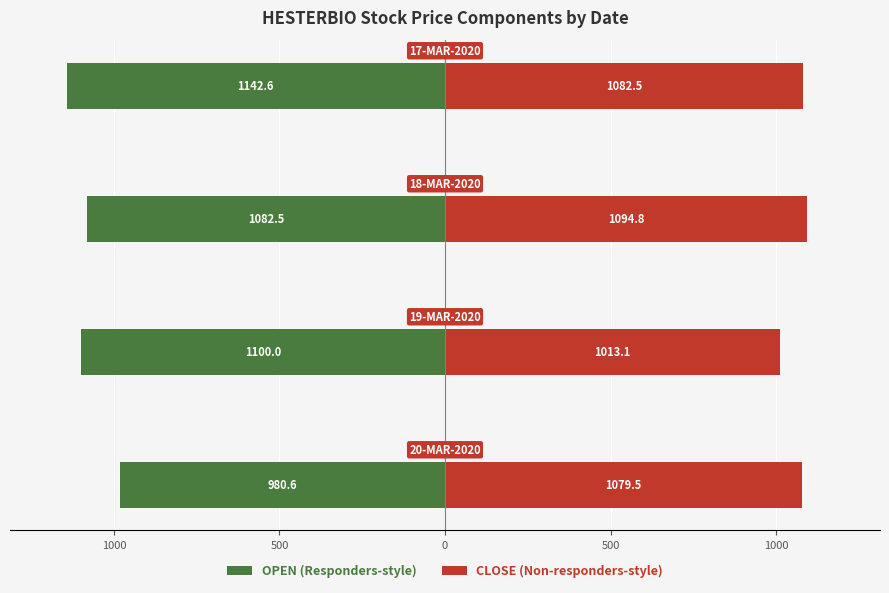

Which series changed the most between 500 and 0?

OPEN (Responders-style)